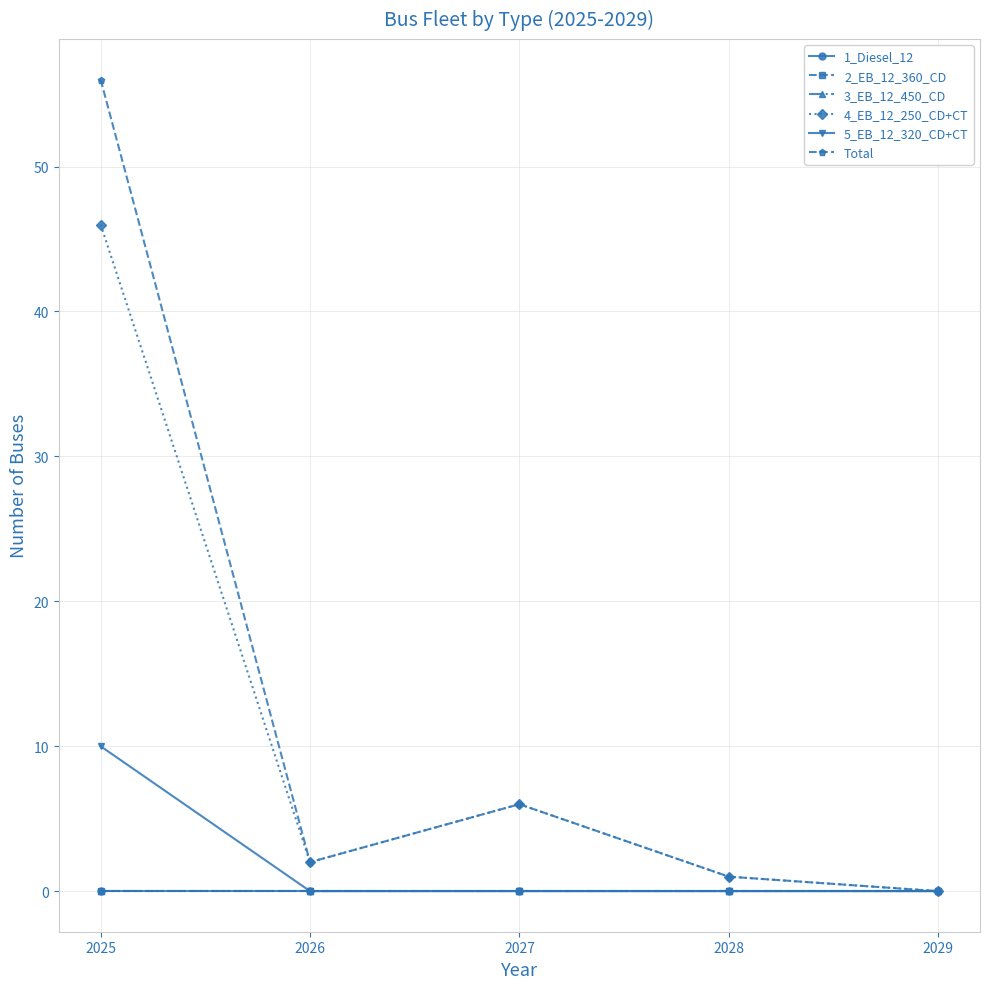

Is the value of 5_EB_12_320_CD+CT at 2026 greater than the value of 3_EB_12_450_CD at 2028?

No